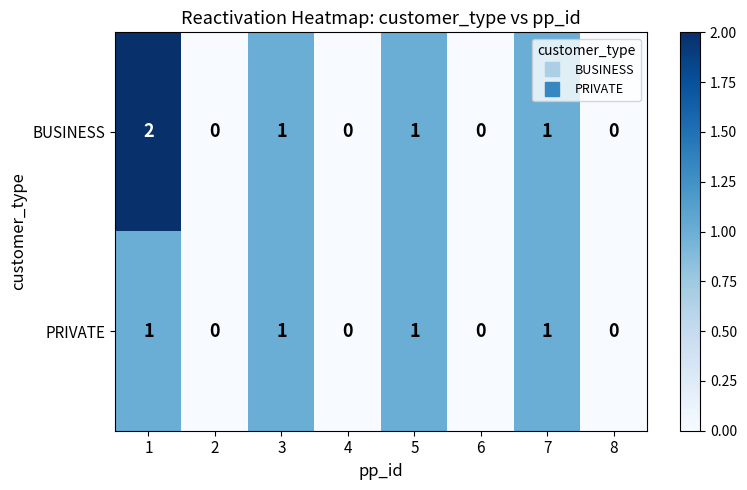

What is the sum of all PRIVATE values?

4